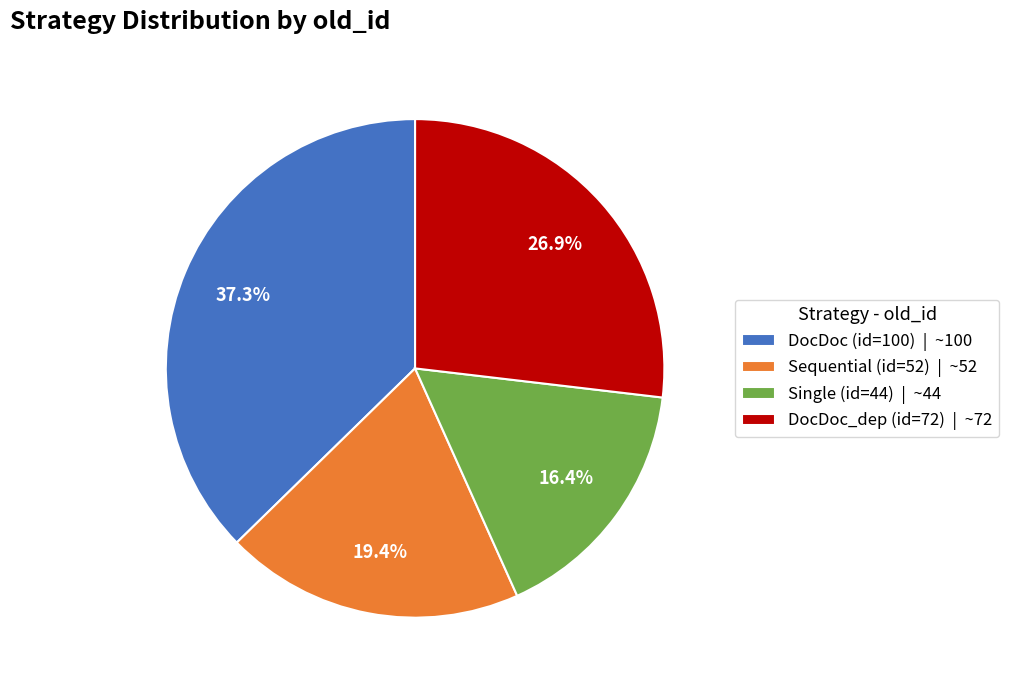

Combined, do Single (id=44) and DocDoc_dep (id=72) account for over 50%?

No